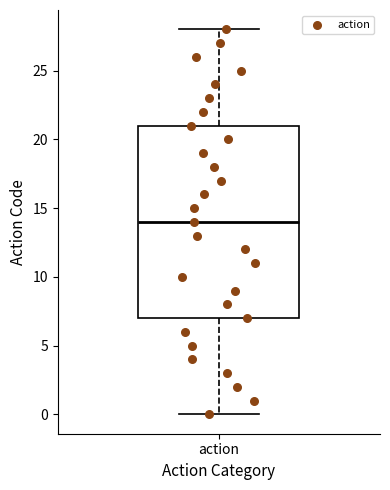

Transcribe this box plot: give where the median line is, the range the box spans, and where the two whiskers end, as read against the y-axis. The values are not printed on the chart, so give them approximately, as read against the axis.

median 14, box 7 to 21, whiskers 0 to 28